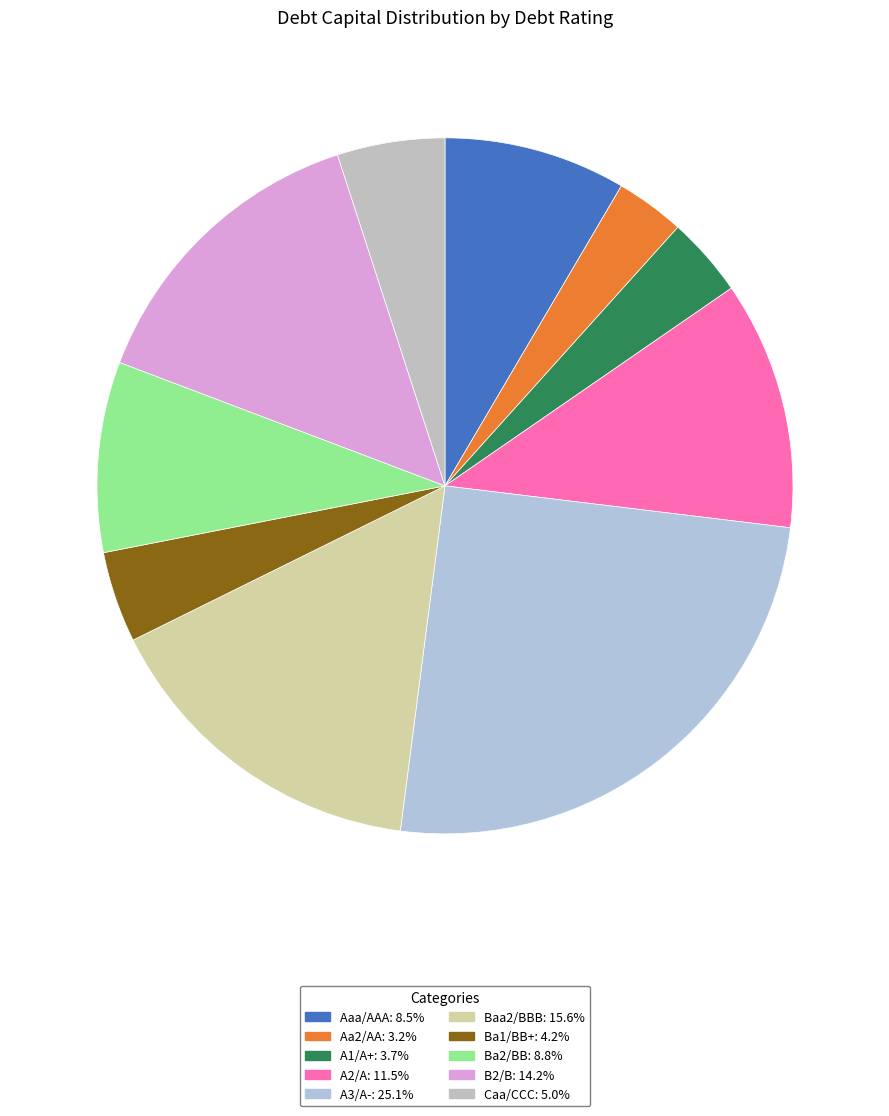

What is the smallest slice in the pie chart?

Aa2/AA